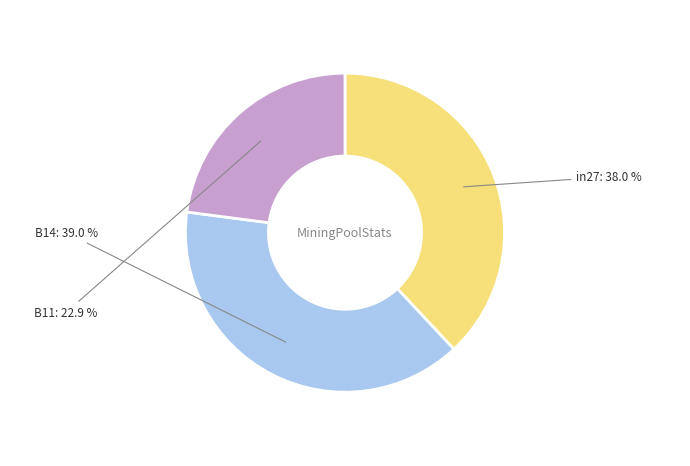

Is there a majority slice in this chart?

No